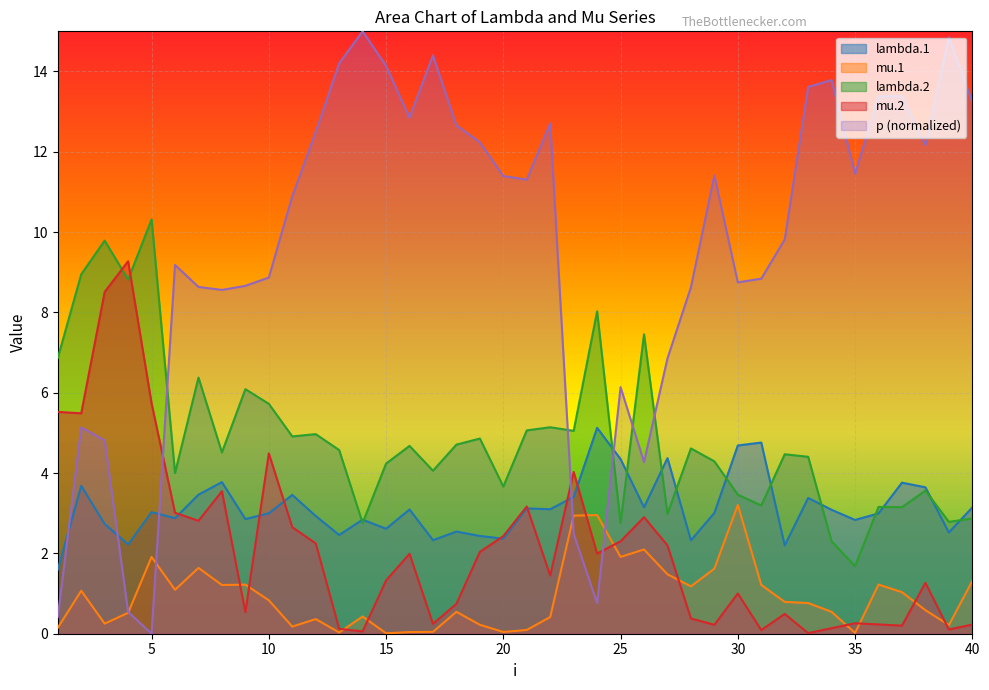

Is it true that lambda.2 equals 13.4 at 4?

False